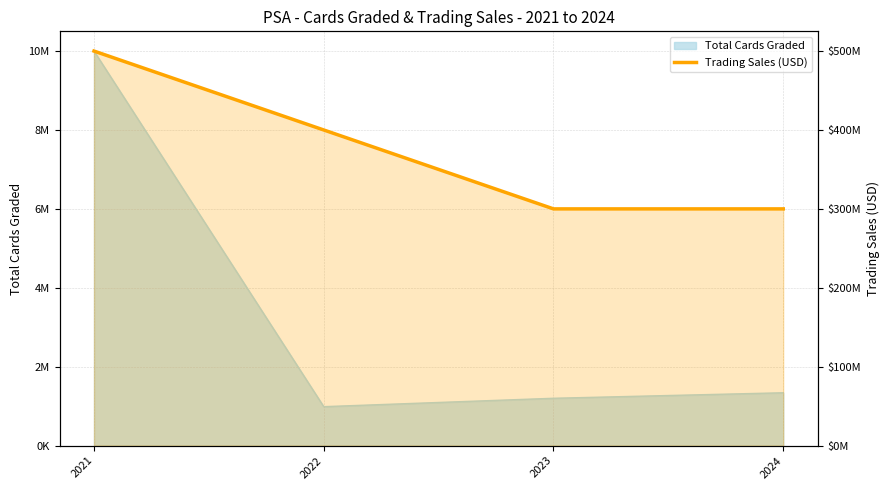

True or false: the data shows 81673361 at 2023.

False